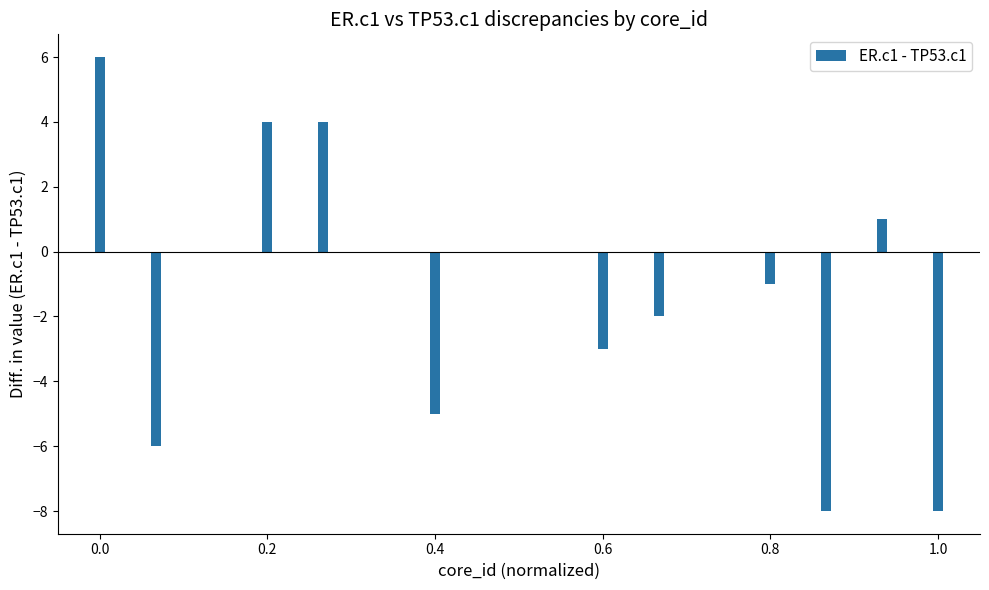

Reading left to right, what are all the values shown in this chart?

6	-6	4	4	-5	-3	-2	-1	-8	1	-8